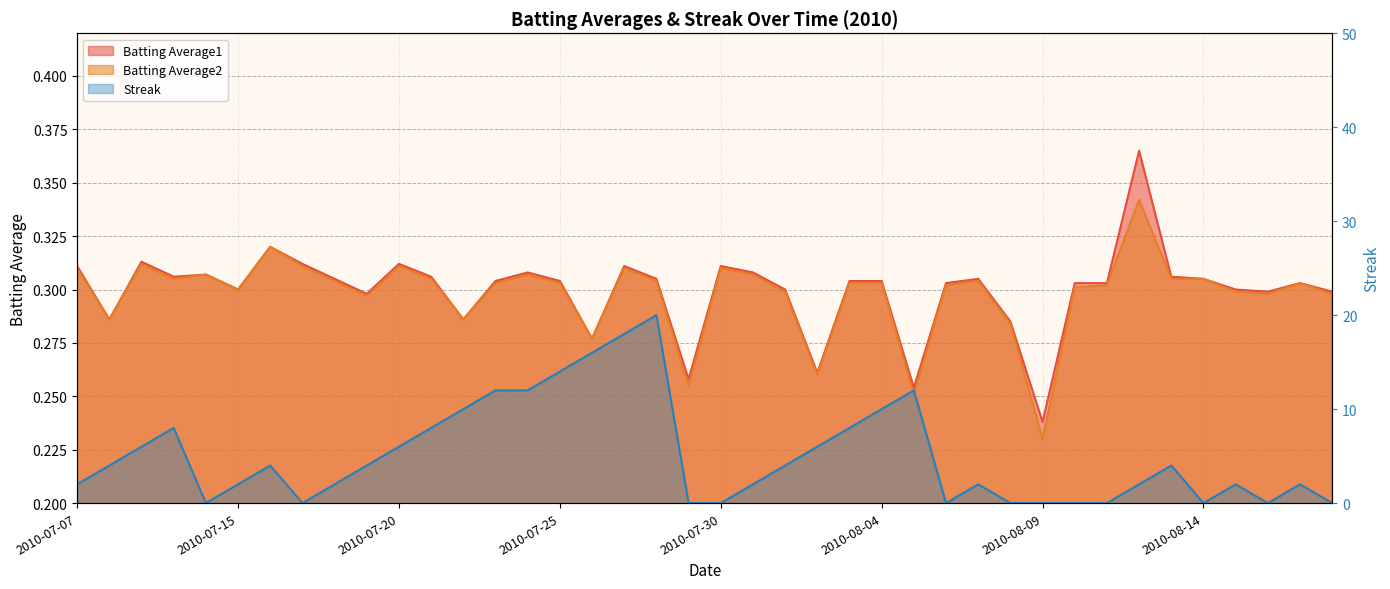

List the labels in order of Streak value, smallest first.

2010-07-11, 2010-07-17, 2010-07-29, 2010-07-30, 2010-08-06, 2010-08-08, 2010-08-09, 2010-08-10, 2010-08-11, 2010-08-14, 2010-08-16, 2010-08-18, 2010-07-07, 2010-07-15, 2010-07-18, 2010-07-31, 2010-08-07, 2010-08-12, 2010-08-15, 2010-08-17, 2010-07-08, 2010-07-16, 2010-07-19, 2010-08-01, 2010-08-13, 2010-07-09, 2010-07-20, 2010-08-02, 2010-07-10, 2010-07-21, 2010-08-03, 2010-07-22, 2010-08-04, 2010-07-23, 2010-07-24, 2010-08-05, 2010-07-25, 2010-07-26, 2010-07-27, 2010-07-28